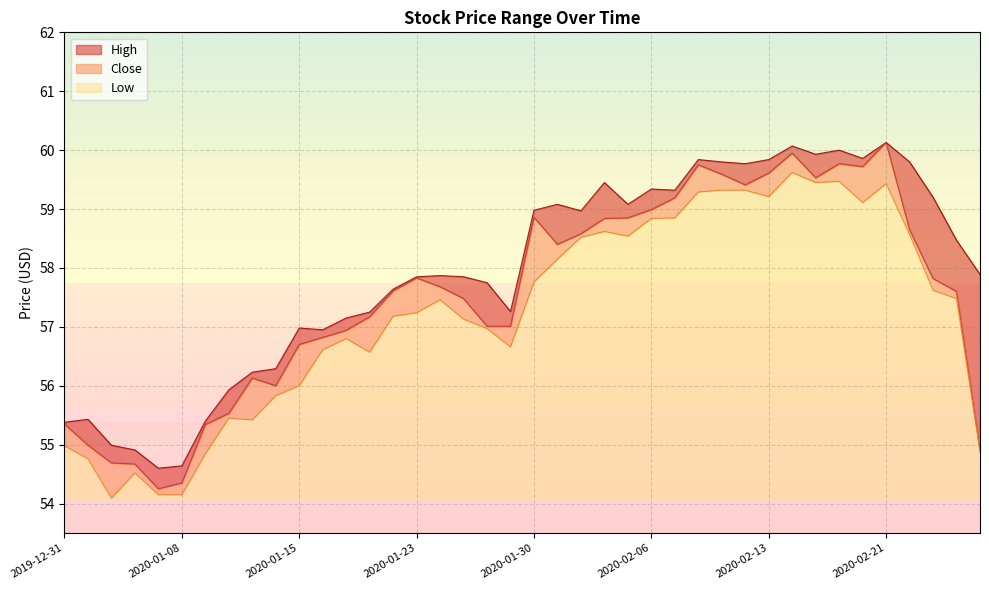

What is the difference between the Close values at 2020-02-12 and 2020-02-21?

0.7